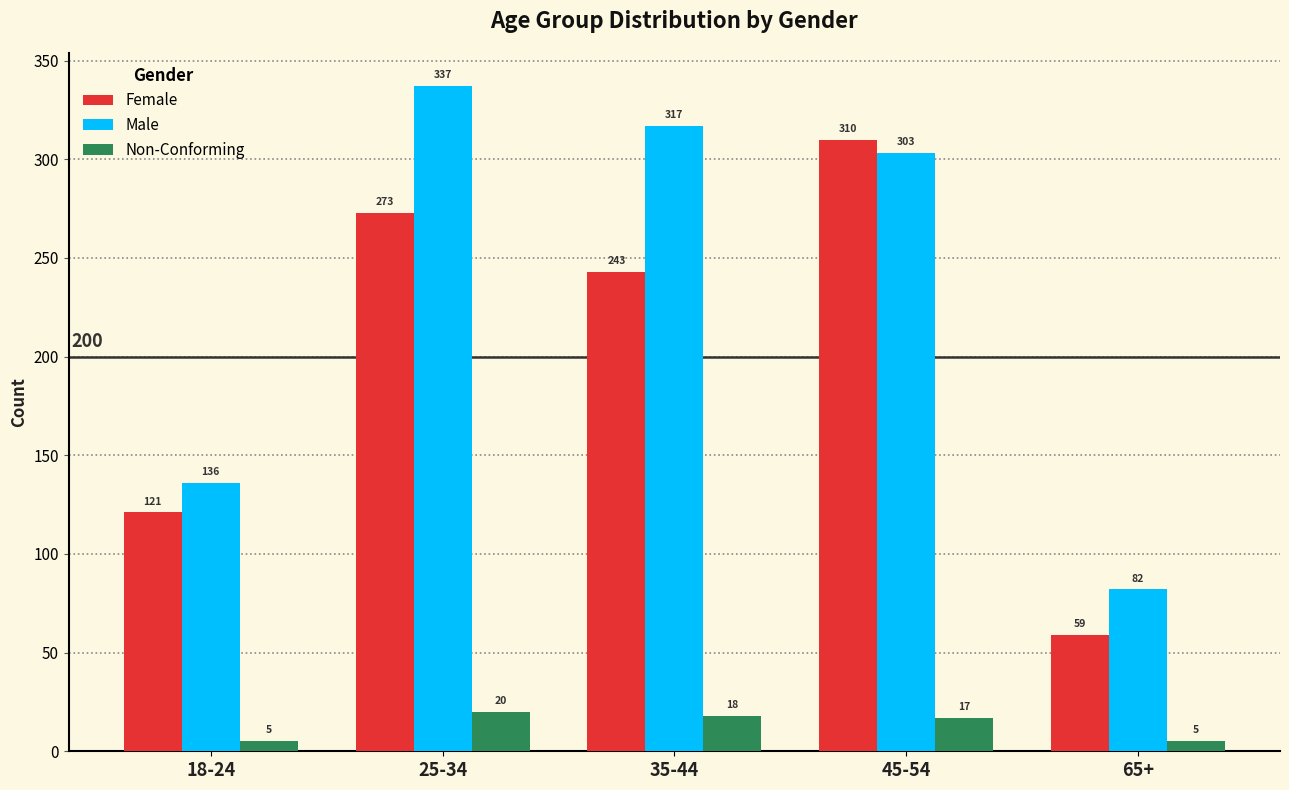

Reading right to left, list all the values displayed in this chart.

Female: 65+=59	45-54=310	35-44=243	25-34=273	18-24=121
Male: 65+=82	45-54=303	35-44=317	25-34=337	18-24=136
Non-Conforming: 65+=5	45-54=17	35-44=18	25-34=20	18-24=5